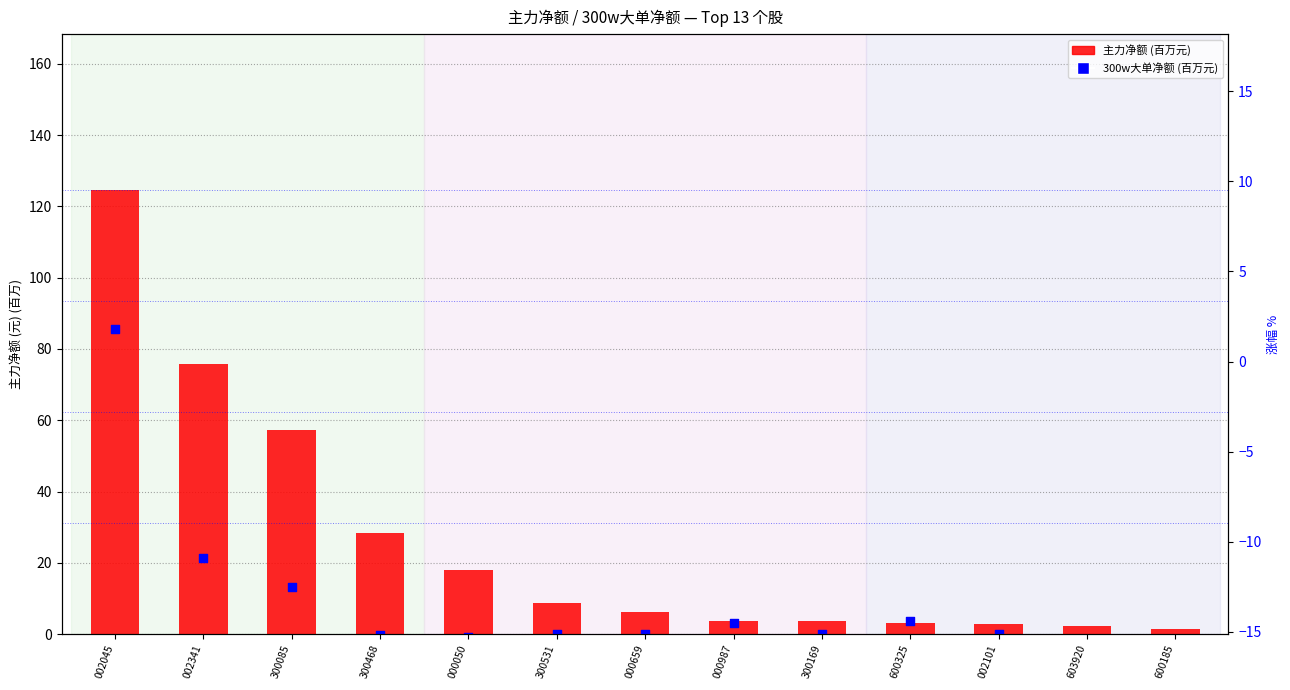

At which category is the sum across all series the highest?

002045